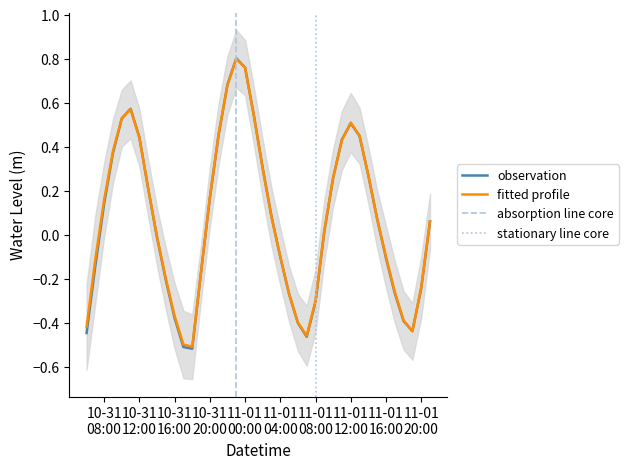

Reading left to right, transcribe all the data shown in this chart.

-0.4	-0.1	0.1	0.4	0.5	0.6	0.4	0.2	-0.0	-0.2	-0.4	-0.5	-0.5	-0.2	0.2	0.5	0.7	0.8	0.8	0.5	0.3	0.1	-0.1	-0.3	-0.4	-0.5	-0.3	0.0	0.3	0.4	0.5	0.4	0.3	0.1	-0.1	-0.3	-0.4	-0.4	-0.2	0.1